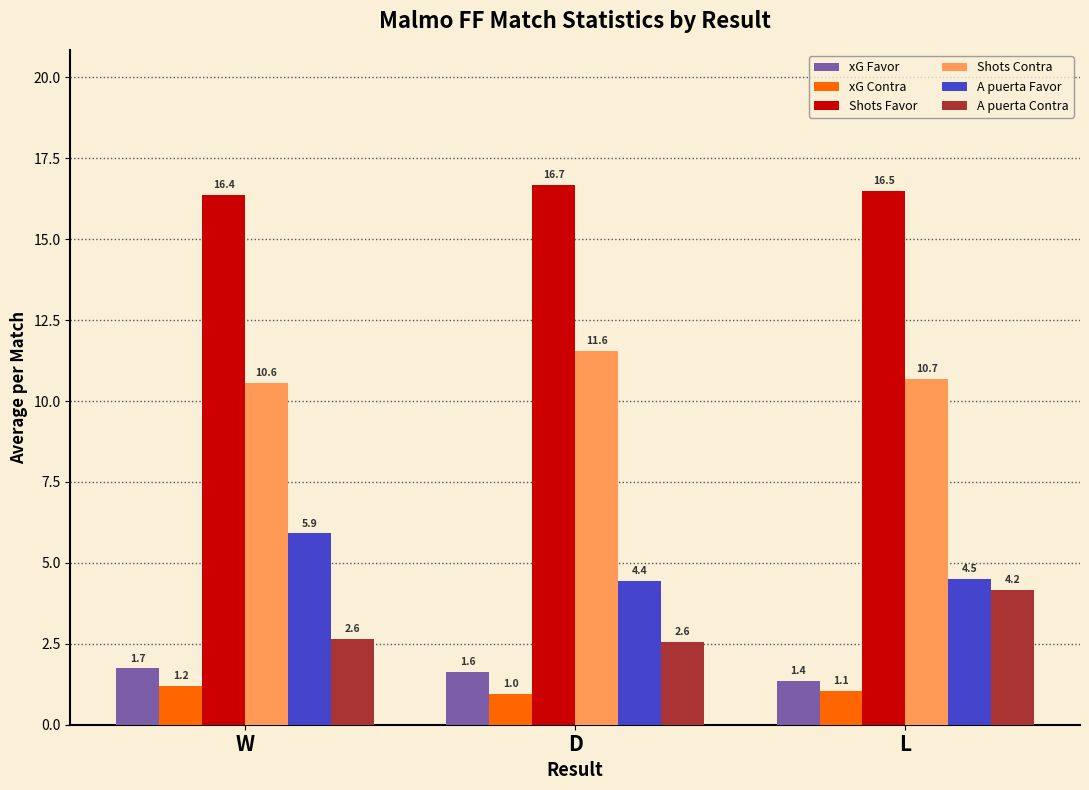

Count the Shots Contra values in the range 10 to 11.

2